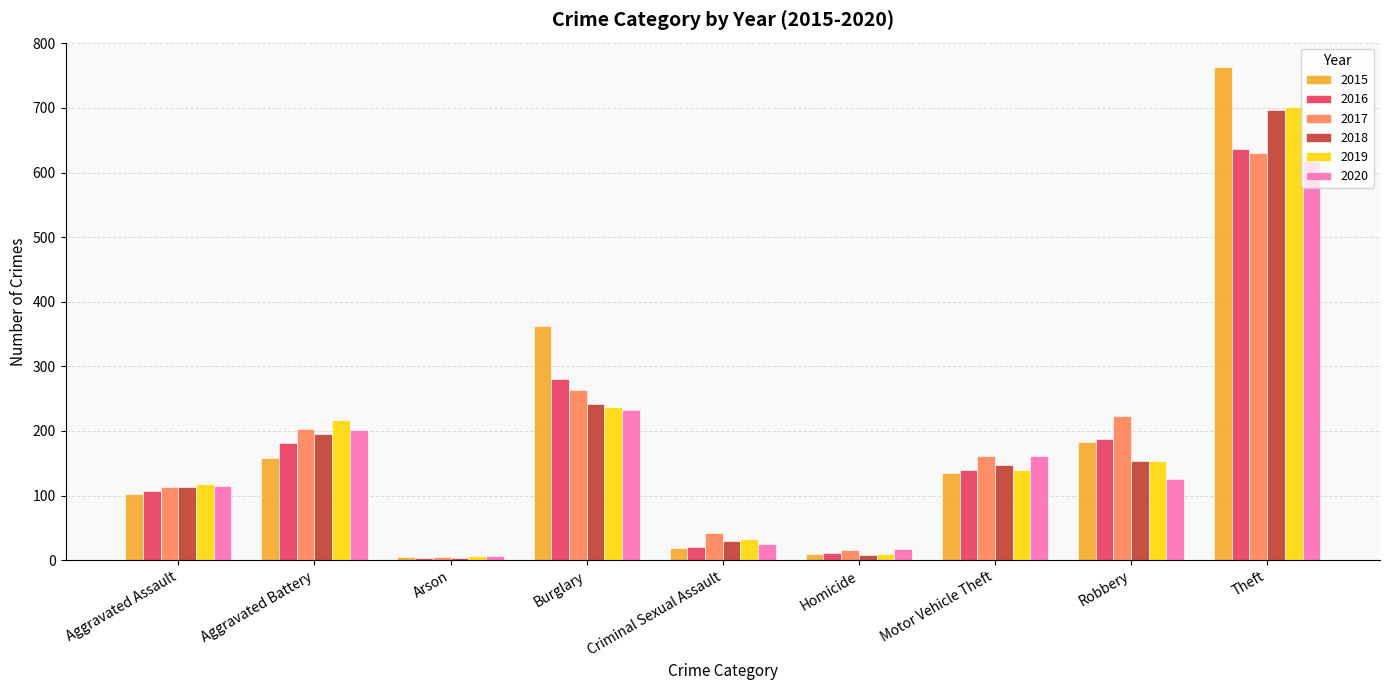

What is the label of the 6th bar from the right?

Burglary